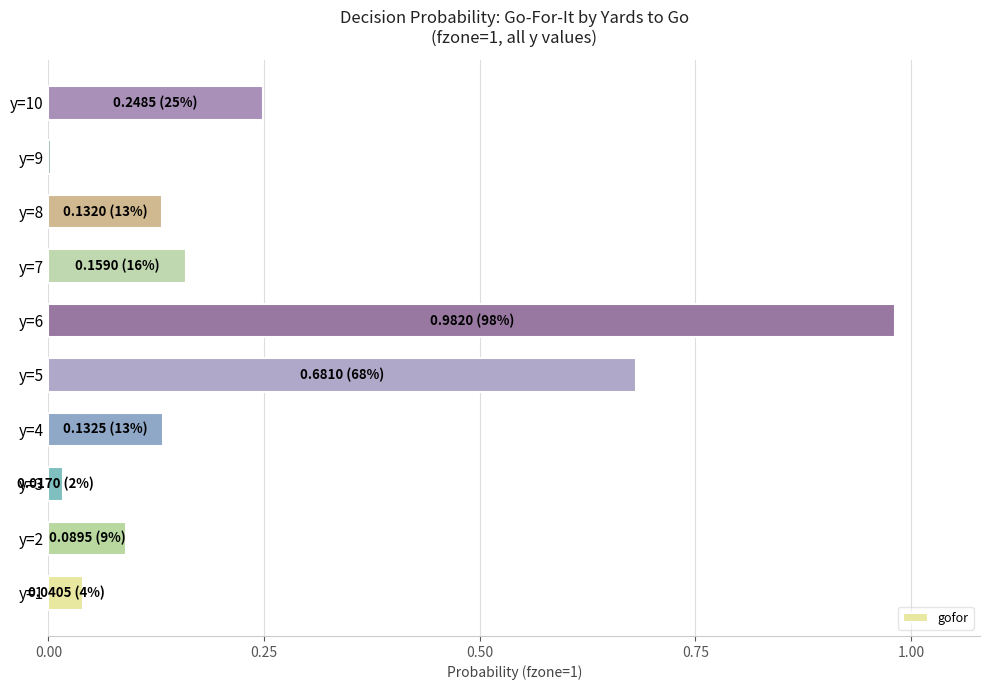

Between y=7 and y=8, which is larger?

y=7